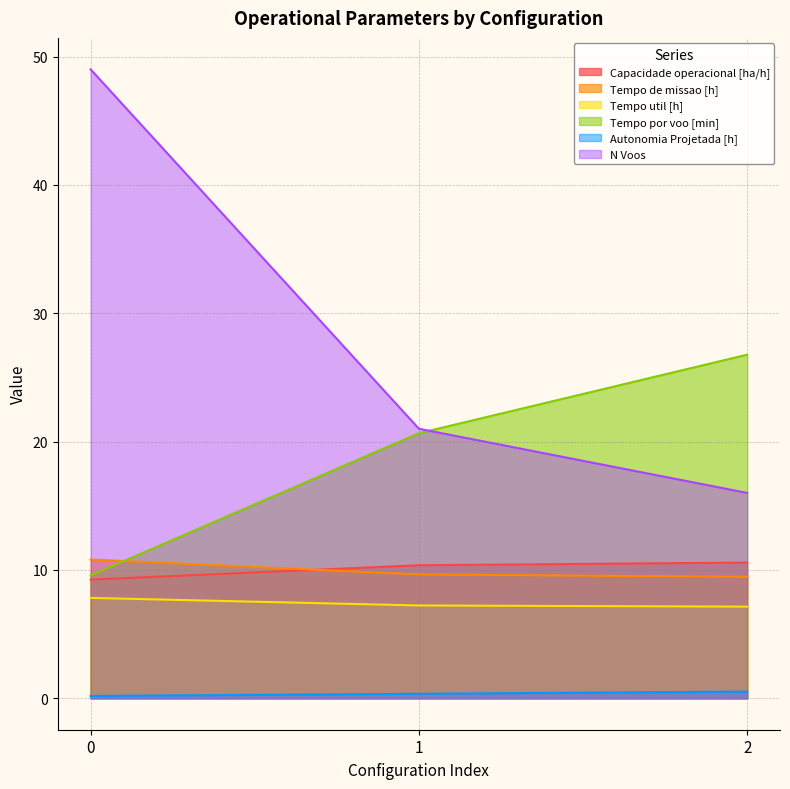

Reading left to right, transcribe all the data shown in this chart.

Capacidade operacional [ha/h]: 0=9.2	1=10.4	2=10.6
Tempo de missao [h]: 0=10.8	1=9.7	2=9.5
Tempo util [h]: 0=7.8	1=7.2	2=7.1
Tempo por voo [min]: 0=9.6	1=20.6	2=26.8
Autonomia Projetada [h]: 0=0.2	1=0.3	2=0.5
N Voos: 0=49.0	1=21.0	2=16.0